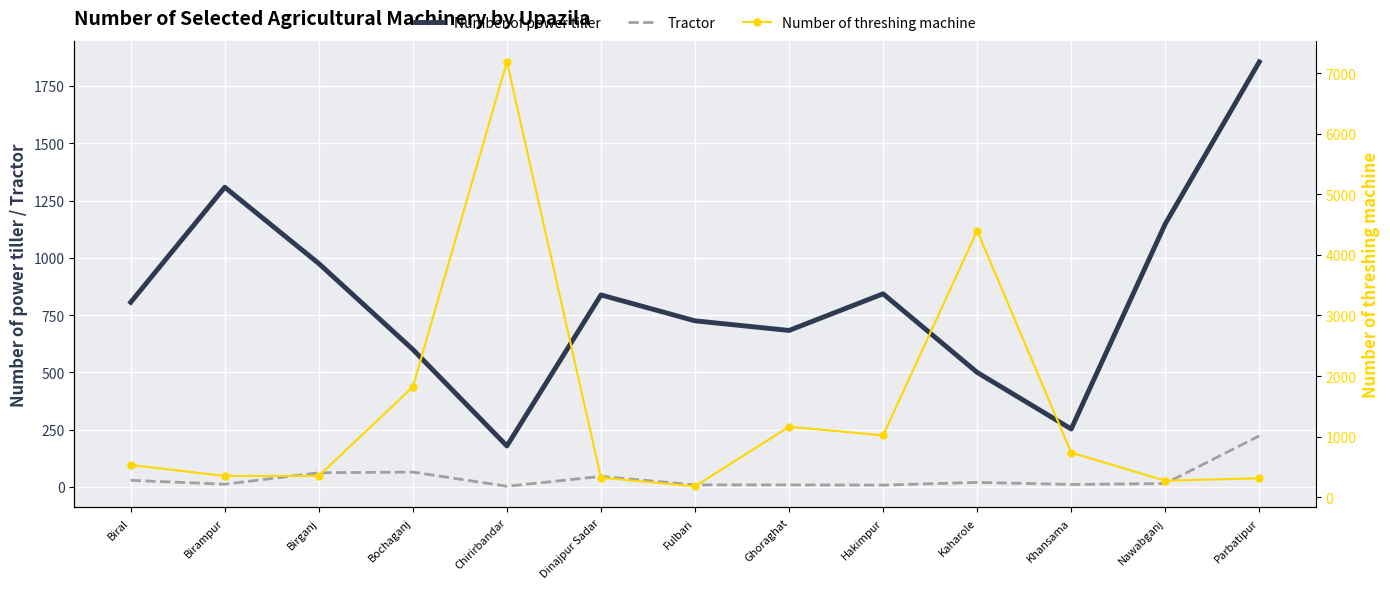

At which category is the sum across all series the highest?

Chirirbandar